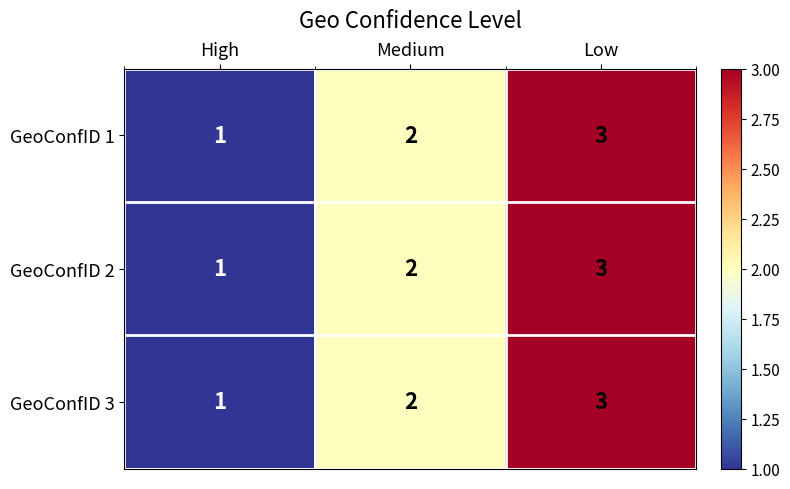

What is the sum of all GeoConfID 2 values?

6